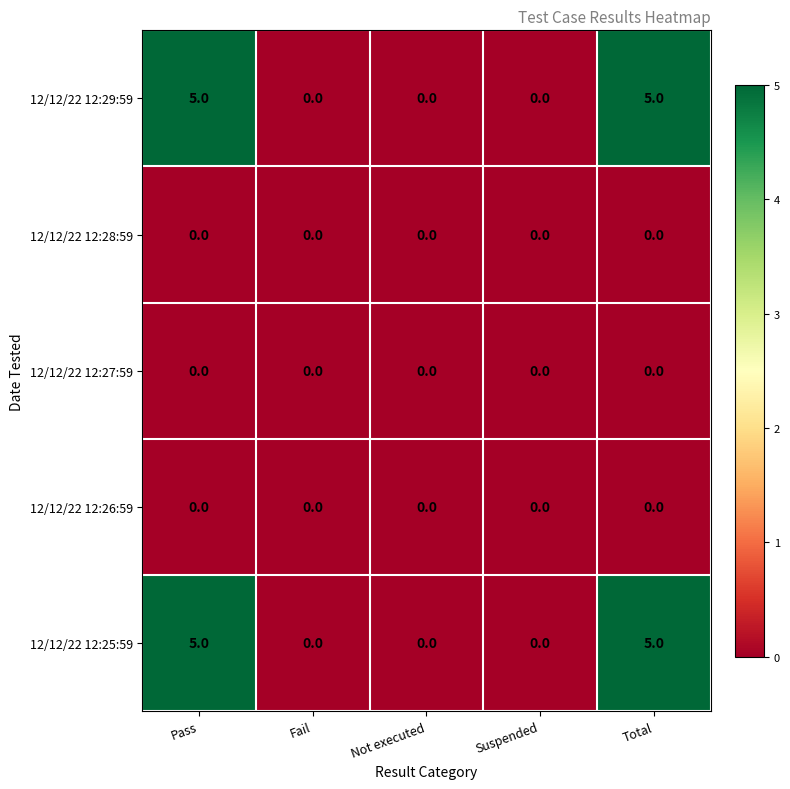

Reading left to right, transcribe all the data shown in this chart.

12/12/22 12:29:59: 5	0	0	0	5
12/12/22 12:28:59: 0	0	0	0	0
12/12/22 12:27:59: 0	0	0	0	0
12/12/22 12:26:59: 0	0	0	0	0
12/12/22 12:25:59: 5	0	0	0	5